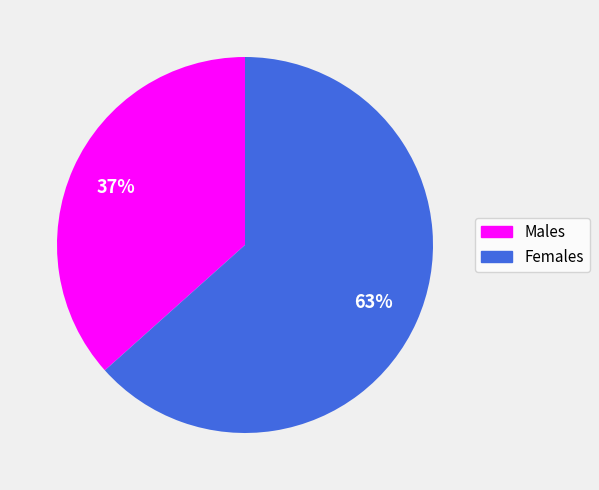

Combined, do Males and Females account for over 50%?

Yes